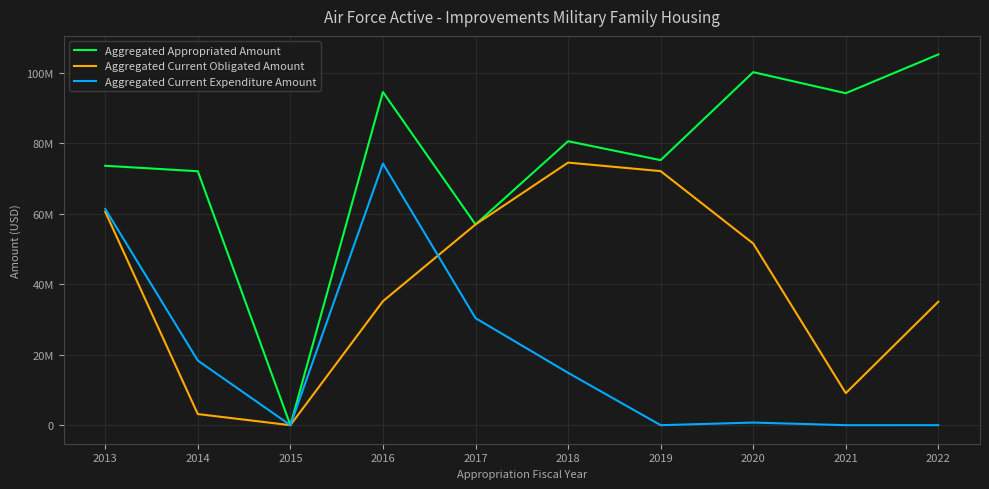

Does the chart display data point markers on the line(s)?

No